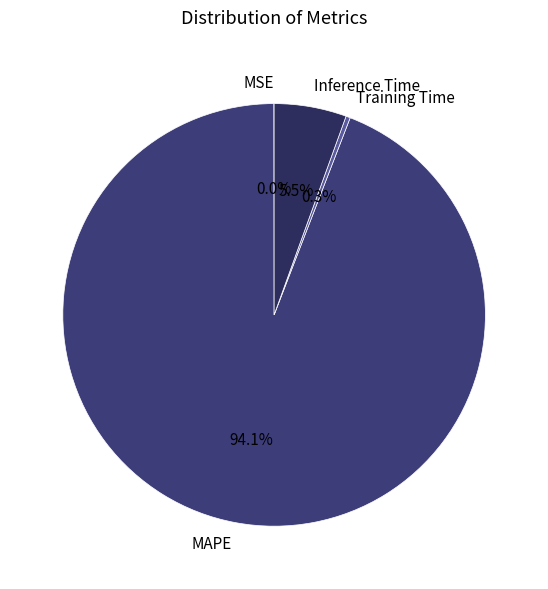

Do MAPE and Training Time together represent more than half of the pie?

Yes